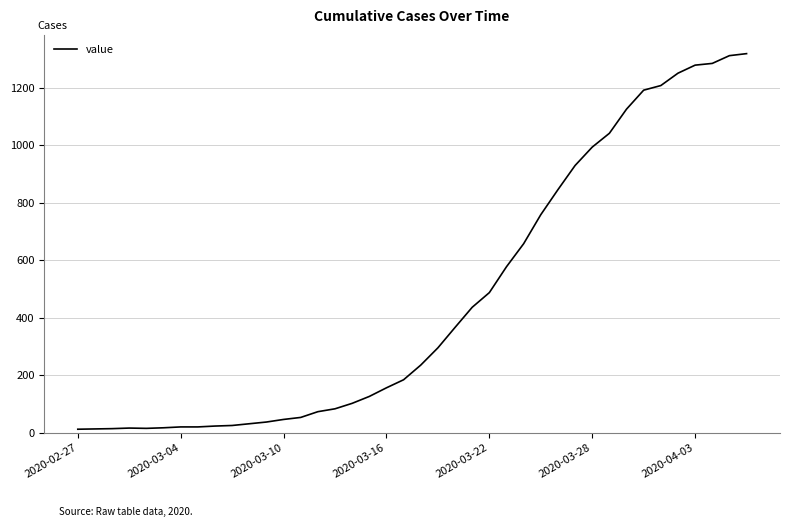

How many points are lower than both their immediate neighbors (excluding endpoints)?

1